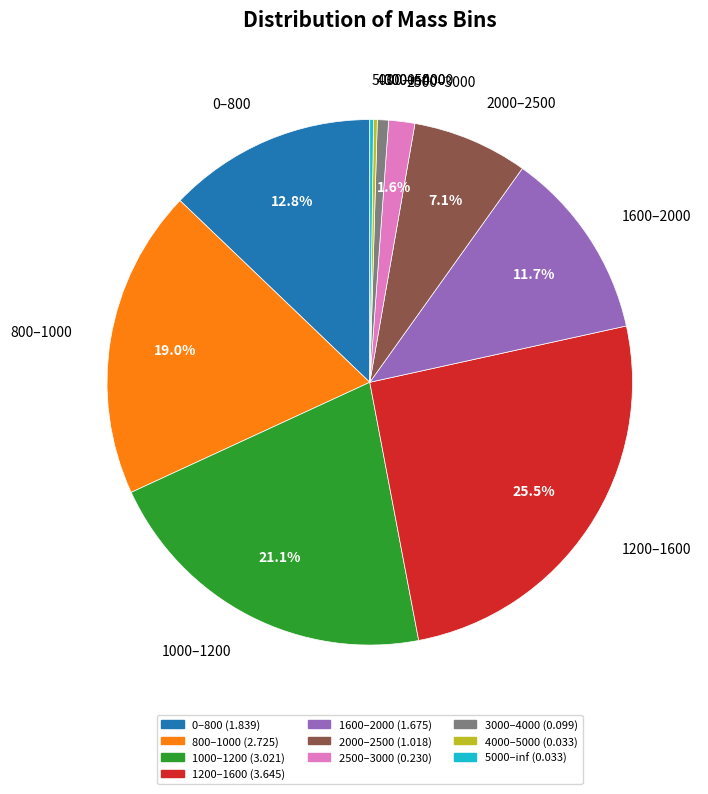

To the nearest percent, what portion does 2000–2500 represent?

7%